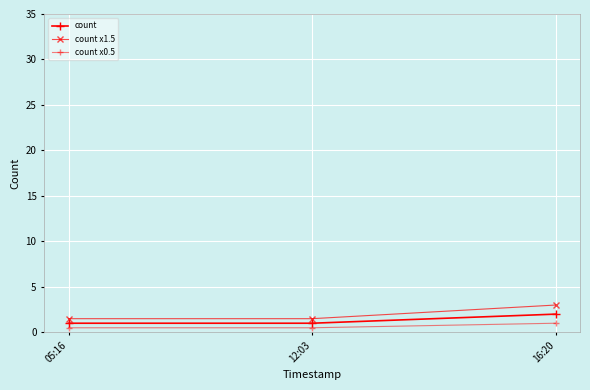

How many lines are shown in the chart?

3